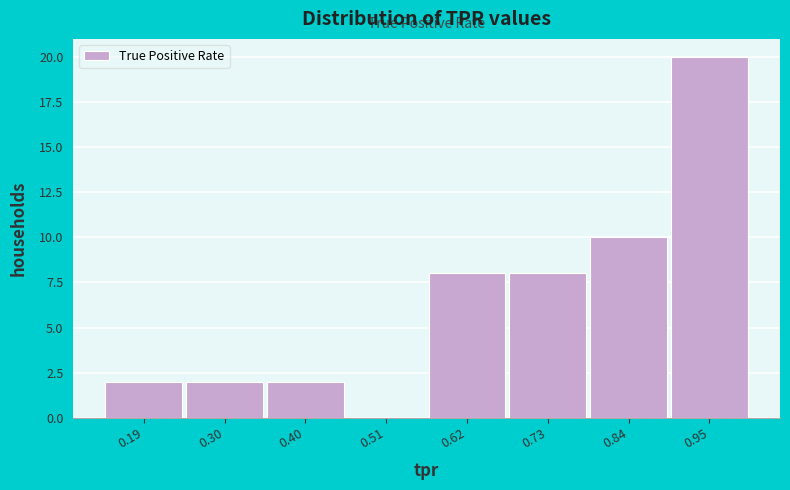

Reading left to right, list every bar in this chart as the range it spans on the x-axis followed by its height. Neither the bar edges nor the heights are printed on the chart, so give them approximately, as read against the axes.

0.14 to 0.24: 2
0.24 to 0.36: 2
0.36 to 0.46: 2
0.46 to 0.56: 0
0.56 to 0.68: 8
0.68 to 0.78: 8
0.78 to 0.90: 10
0.90 to 1.00: 20